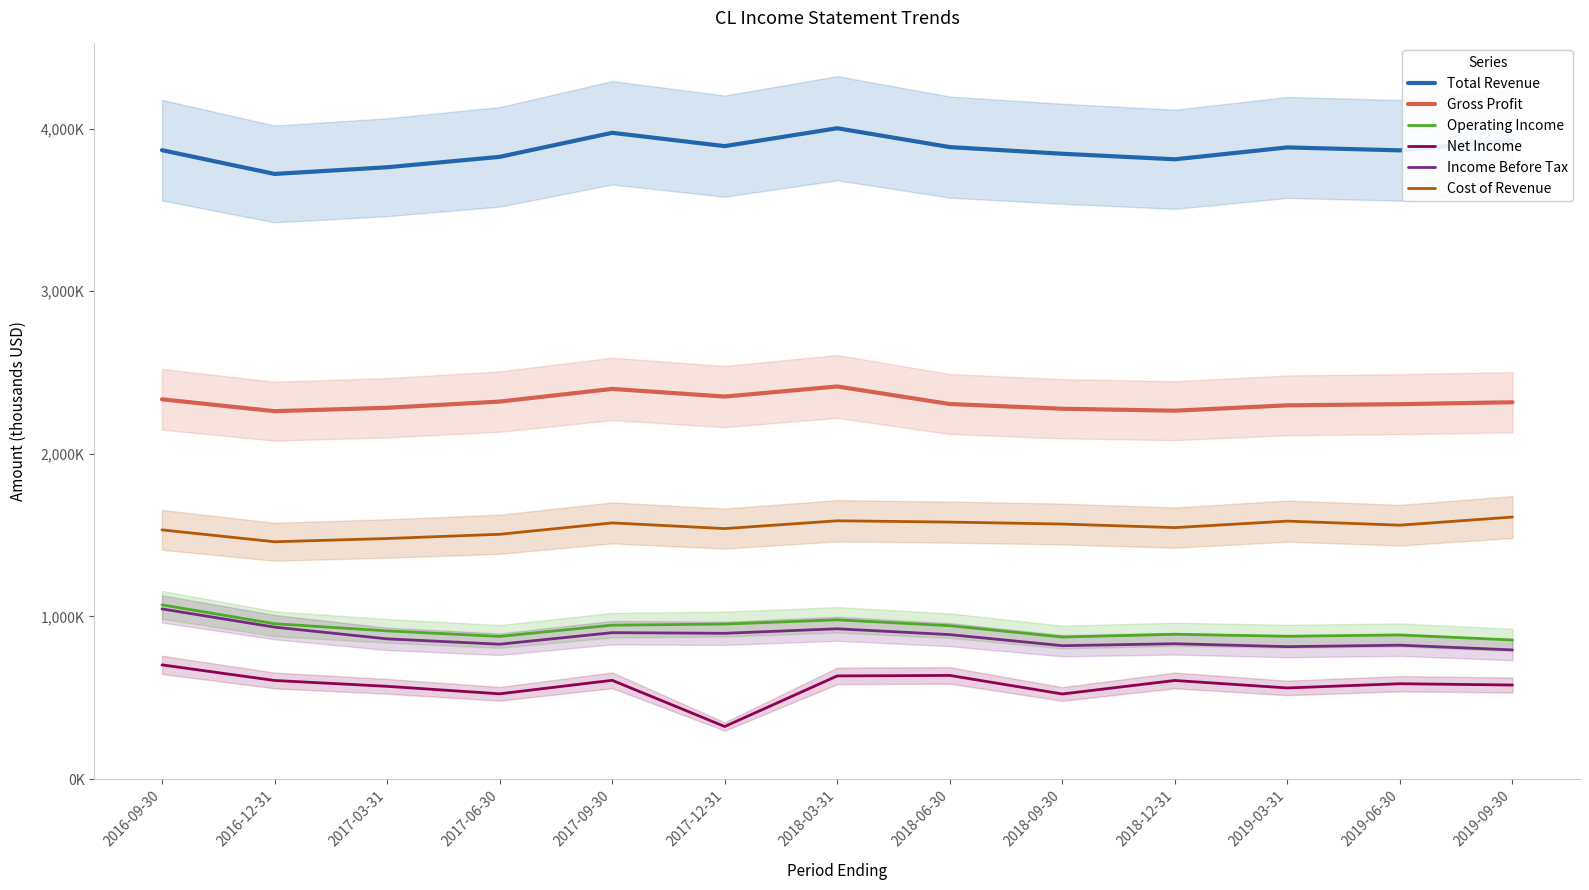

True or false: Cost of Revenue and Net Income intersect in this chart.

False